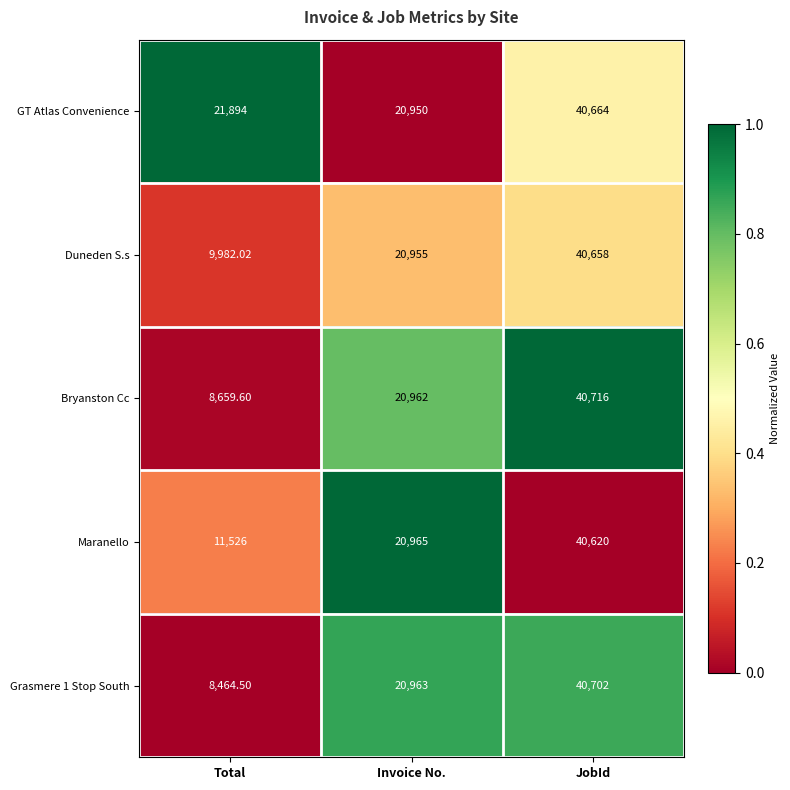

At which label is Grasmere 1 Stop South closest to 24583?

Invoice No.